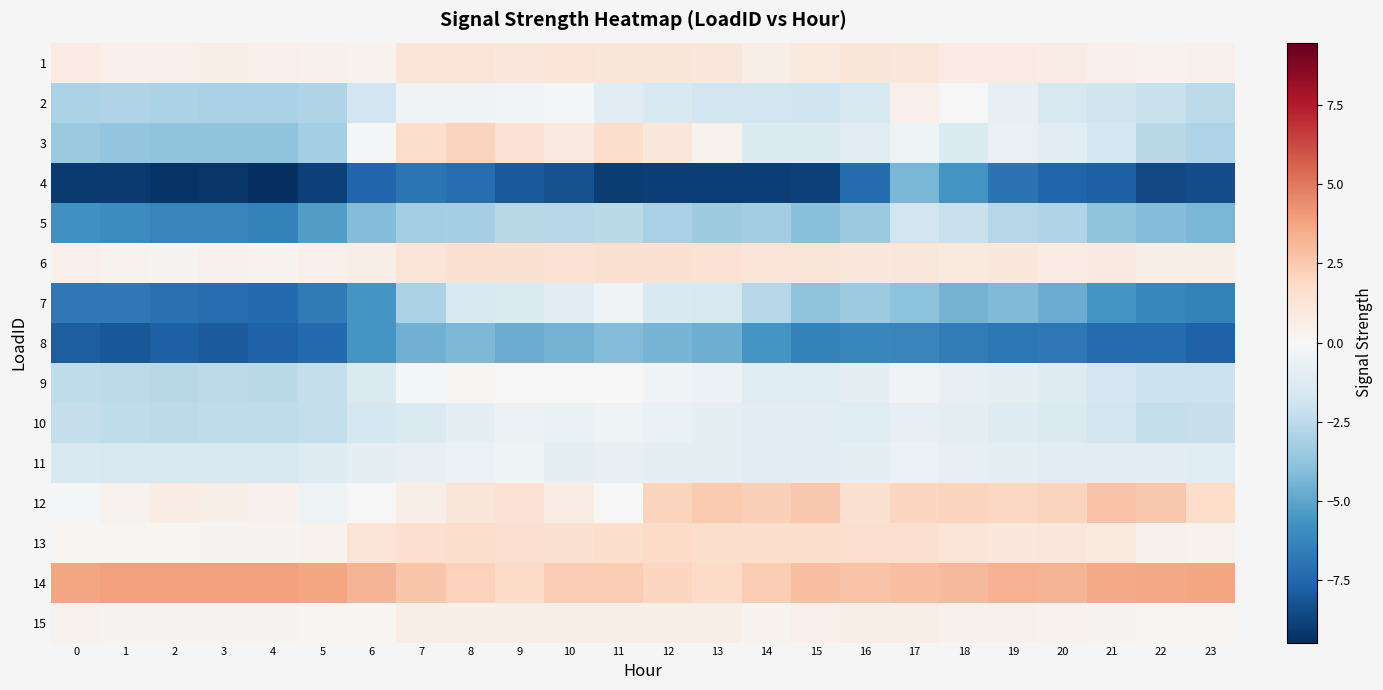

Reading right to left, list all the values displayed in this chart.

1: 23=0.4	22=0.4	21=0.4	20=0.7	19=0.8	18=0.7	17=1.1	16=1.1	15=0.9	14=0.6	13=1.0	12=1.2	11=1.2	10=1.2	9=1.0	8=1.2	7=1.2	6=0.3	5=0.4	4=0.5	3=0.6	2=0.5	1=0.5	0=0.7
2: 23=-2.5	22=-2.1	21=-1.9	20=-1.5	19=-0.8	18=-0.1	17=0.5	16=-1.4	15=-1.9	14=-1.8	13=-1.8	12=-1.4	11=-1.0	10=-0.2	9=-0.3	8=-0.4	7=-0.3	6=-1.8	5=-2.8	4=-3.1	3=-3.1	2=-3.0	1=-2.8	0=-3.0
3: 23=-2.9	22=-2.6	21=-1.6	20=-1.0	19=-0.7	18=-1.3	17=-0.5	16=-1.1	15=-1.3	14=-1.3	13=0.3	12=1.1	11=1.7	10=0.9	9=1.4	8=2.1	7=1.6	6=-0.1	5=-3.2	4=-3.8	3=-3.8	2=-3.8	1=-3.7	0=-3.5
4: 23=-8.4	22=-8.5	21=-7.8	20=-7.5	19=-7.0	18=-5.7	17=-4.4	16=-7.3	15=-8.8	14=-8.9	13=-8.9	12=-8.9	11=-9.0	10=-8.2	9=-8.0	8=-7.2	7=-6.9	6=-7.5	5=-8.8	4=-9.5	3=-9.2	2=-9.2	1=-9.1	0=-9.1
5: 23=-4.3	22=-4.1	21=-3.8	20=-2.8	19=-2.7	18=-2.1	17=-1.8	16=-3.5	15=-4.0	14=-3.3	13=-3.4	12=-3.1	11=-2.5	10=-2.7	9=-2.6	8=-3.2	7=-3.2	6=-4.1	5=-5.3	4=-6.4	3=-6.3	2=-6.3	1=-5.9	0=-5.7
6: 23=0.5	22=0.5	21=0.9	20=0.8	19=1.0	18=0.9	17=1.1	16=1.0	15=1.2	14=1.2	13=1.4	12=1.4	11=1.5	10=1.3	9=1.5	8=1.4	7=1.2	6=0.6	5=0.5	4=0.3	3=0.4	2=0.3	1=0.3	0=0.4
7: 23=-6.4	22=-6.2	21=-5.6	20=-4.7	19=-4.1	18=-4.4	17=-3.9	16=-3.4	15=-3.8	14=-2.7	13=-1.5	12=-1.4	11=-0.3	10=-1.0	9=-1.4	8=-1.4	7=-3.0	6=-5.6	5=-6.7	4=-7.4	3=-7.2	2=-7.0	1=-6.8	0=-6.8
8: 23=-7.6	22=-7.3	21=-7.3	20=-6.8	19=-6.9	18=-6.6	17=-6.2	16=-6.2	15=-6.4	14=-5.6	13=-4.7	12=-4.4	11=-4.1	10=-4.4	9=-4.7	8=-4.2	7=-4.6	6=-5.6	5=-7.3	4=-7.7	3=-7.9	2=-7.7	1=-8.0	0=-7.8
9: 23=-2.1	22=-2.0	21=-1.6	20=-1.2	19=-0.9	18=-0.8	17=-0.3	16=-0.9	15=-1.2	14=-1.1	13=-0.6	12=-0.3	11=-0.0	10=-0.1	9=-0.0	8=0.1	7=-0.2	6=-1.4	5=-2.3	4=-2.6	3=-2.5	2=-2.6	1=-2.5	0=-2.4
10: 23=-2.2	22=-2.2	21=-1.7	20=-1.4	19=-1.2	18=-0.9	17=-0.8	16=-1.1	15=-1.1	14=-1.1	13=-0.8	12=-0.6	11=-0.5	10=-0.7	9=-0.5	8=-0.9	7=-1.3	6=-1.7	5=-2.2	4=-2.4	3=-2.4	2=-2.5	1=-2.4	0=-2.3
11: 23=-1.1	22=-1.1	21=-1.0	20=-1.0	19=-0.9	18=-0.8	17=-0.6	16=-0.9	15=-1.0	14=-1.0	13=-0.9	12=-0.9	11=-0.8	10=-0.9	9=-0.4	8=-0.6	7=-0.8	6=-0.9	5=-1.2	4=-1.5	3=-1.5	2=-1.5	1=-1.5	0=-1.4
12: 23=1.7	22=2.6	21=2.7	20=2.1	19=1.9	18=2.1	17=2.0	16=1.4	15=2.6	14=2.3	13=2.4	12=2.1	11=-0.0	10=0.7	9=1.3	8=1.2	7=0.5	6=-0.0	5=-0.5	4=0.4	3=0.6	2=0.7	1=0.3	0=-0.2
13: 23=0.3	22=0.4	21=0.9	20=1.1	19=1.0	18=1.3	17=1.5	16=1.5	15=1.6	14=1.7	13=1.7	12=1.8	11=1.7	10=1.5	9=1.6	8=1.7	7=1.6	6=1.3	5=0.3	4=0.3	3=0.3	2=0.2	1=0.2	0=0.2
14: 23=3.8	22=3.7	21=3.6	20=3.2	19=3.3	18=3.1	17=2.9	16=2.7	15=2.9	14=2.4	13=1.8	12=2.1	11=2.4	10=2.4	9=1.8	8=2.2	7=2.6	6=3.2	5=3.7	4=3.8	3=3.9	2=3.9	1=3.8	0=3.7
15: 23=0.2	22=0.2	21=0.2	20=0.4	19=0.4	18=0.4	17=0.5	16=0.6	15=0.5	14=0.3	13=0.5	12=0.6	11=0.6	10=0.6	9=0.5	8=0.6	7=0.6	6=0.2	5=0.2	4=0.2	3=0.3	2=0.2	1=0.3	0=0.4